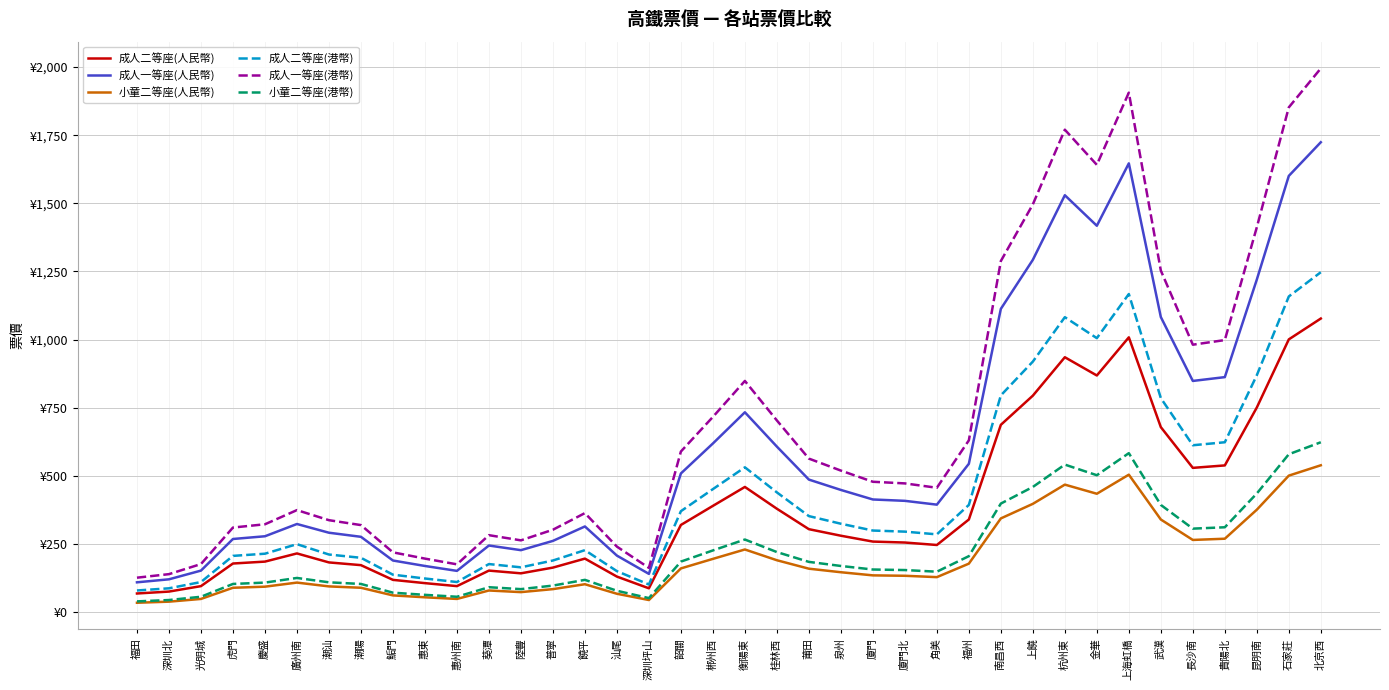

Which category has the highest value across all series?

北京西